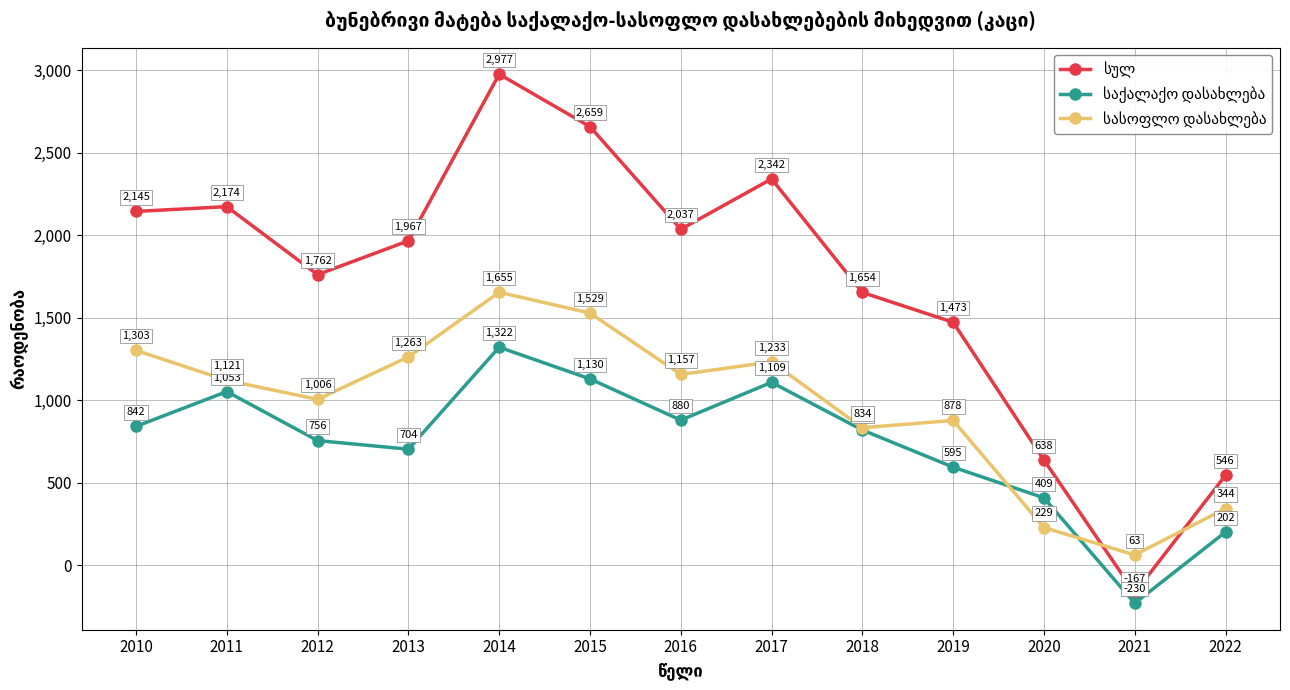

What is the total value across all series at 2016?

4074